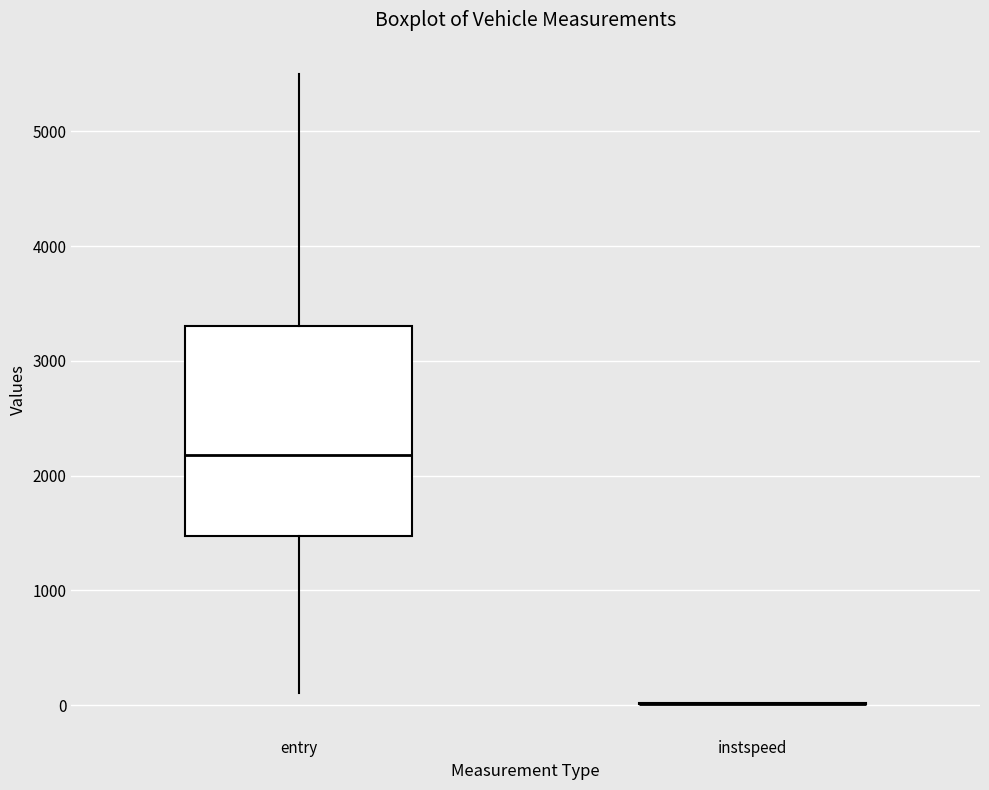

Comparing the boxes themselves (not the whiskers), which one is the tallest?

entry